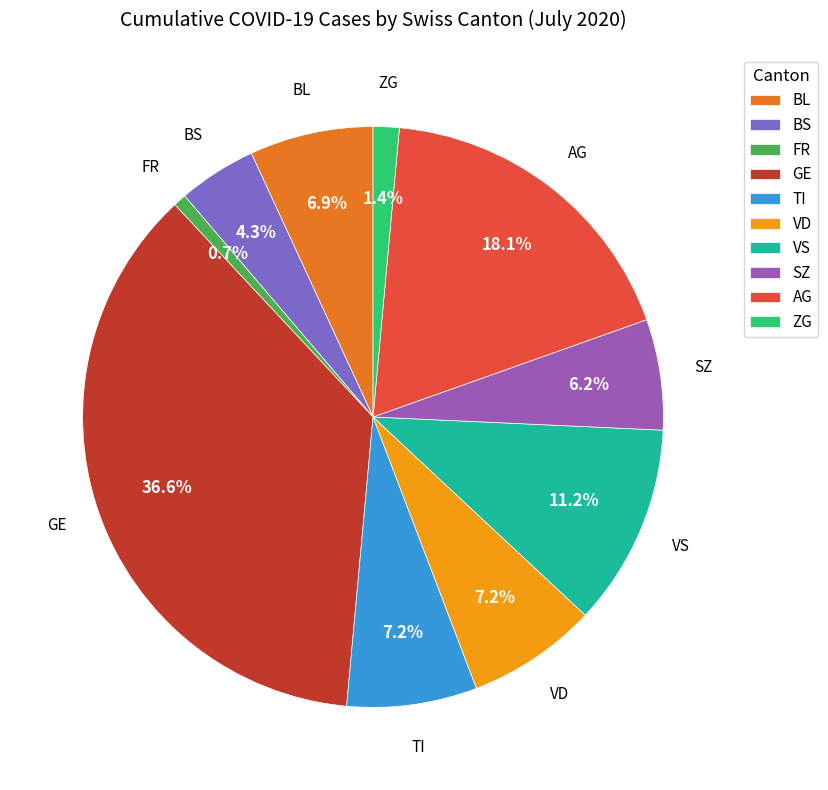

What is the smallest slice in the pie chart?

FR